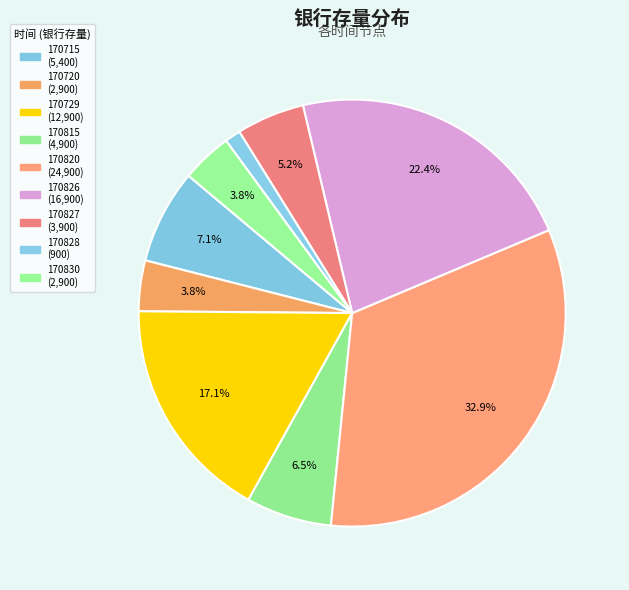

How many slices are in this pie chart?

9